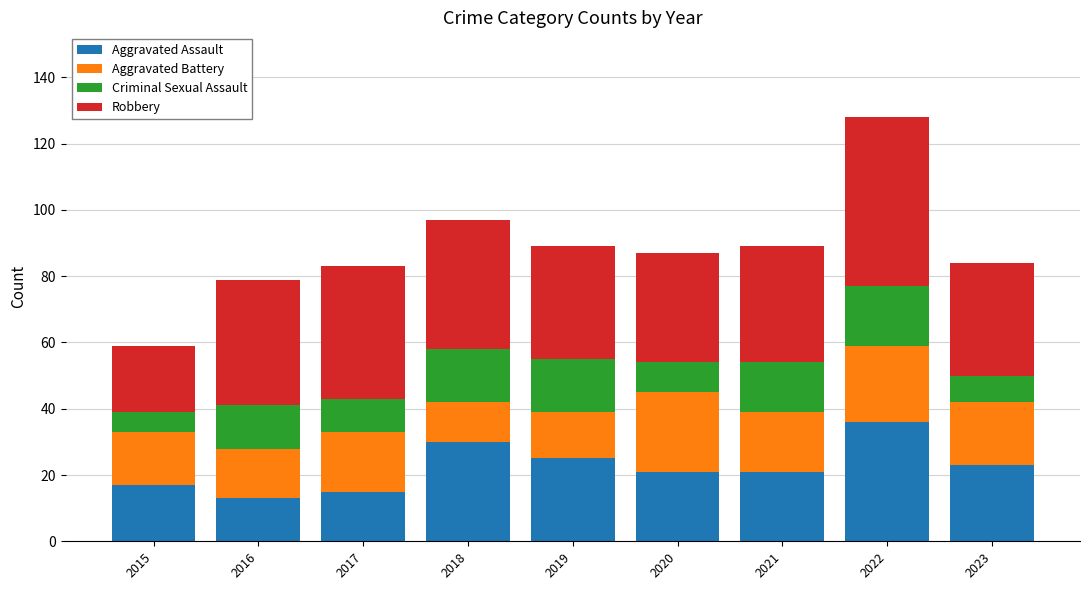

At which category is the sum across all series the highest?

2022